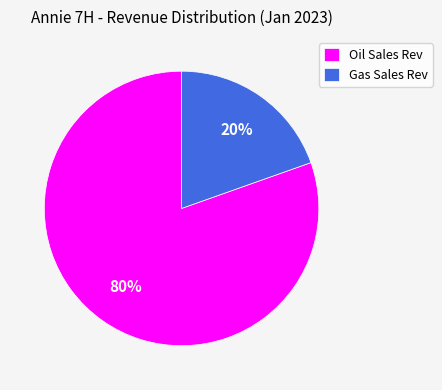

How many segments does this pie chart have?

2